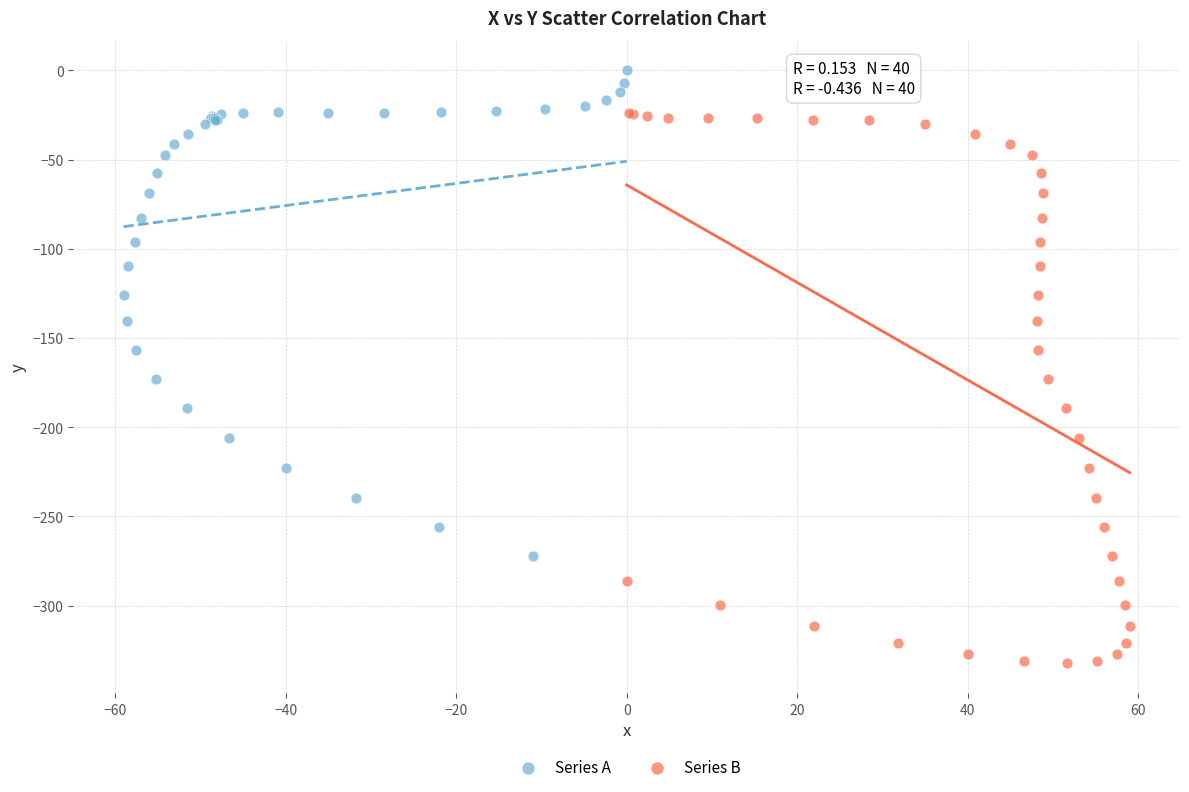

Which series reaches the maximum Y coordinate?

Series A